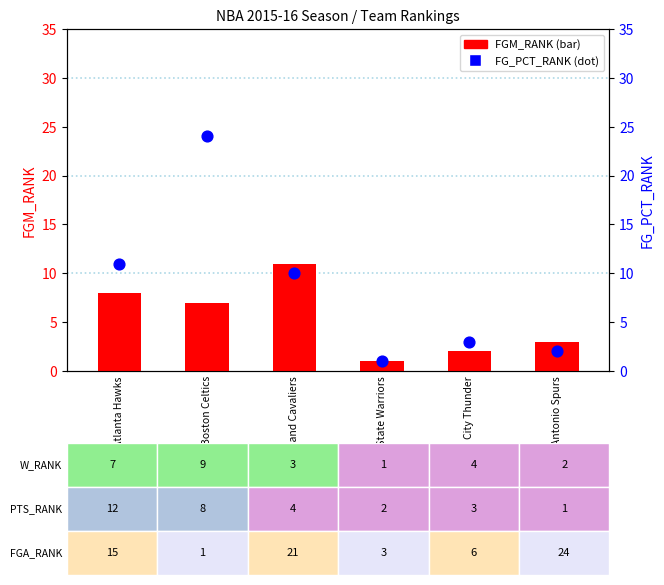

Which series contains the highest Y value?

FG_PCT_RANK